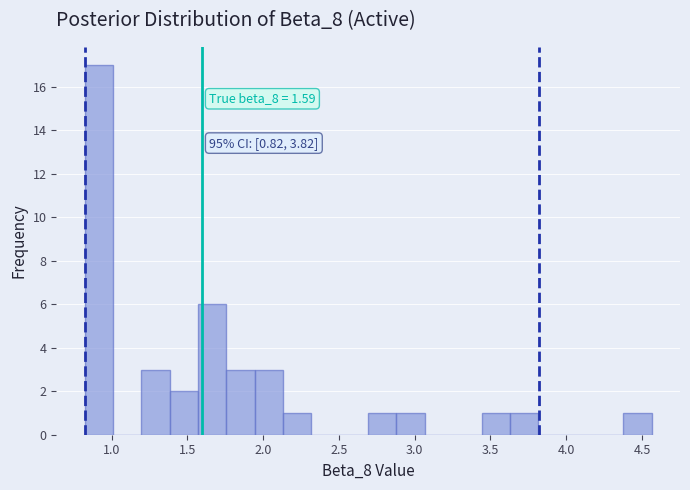

Read against the x-axis, roughly where is the centre of the tallest bar?

0.90